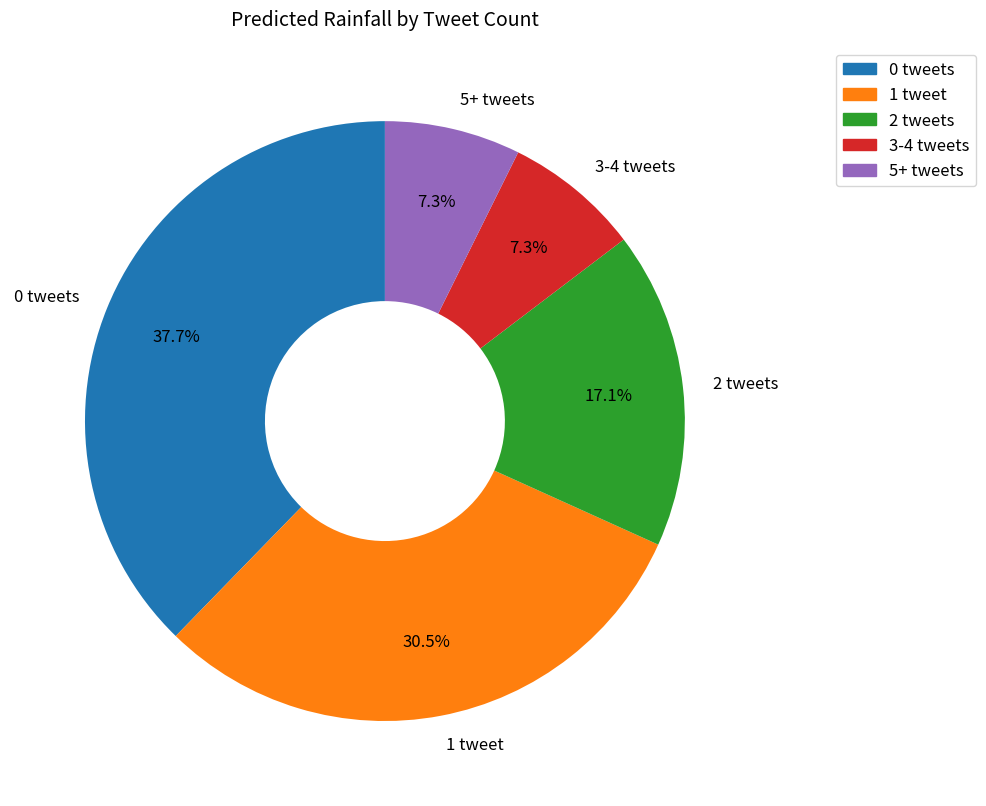

To the nearest percent, what is the average slice percentage?

20%